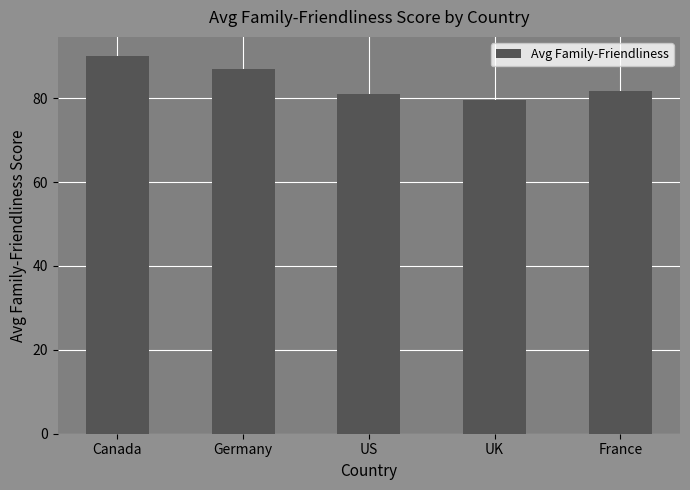

Approximately how many times larger is the value at UK compared to Germany?

0.9